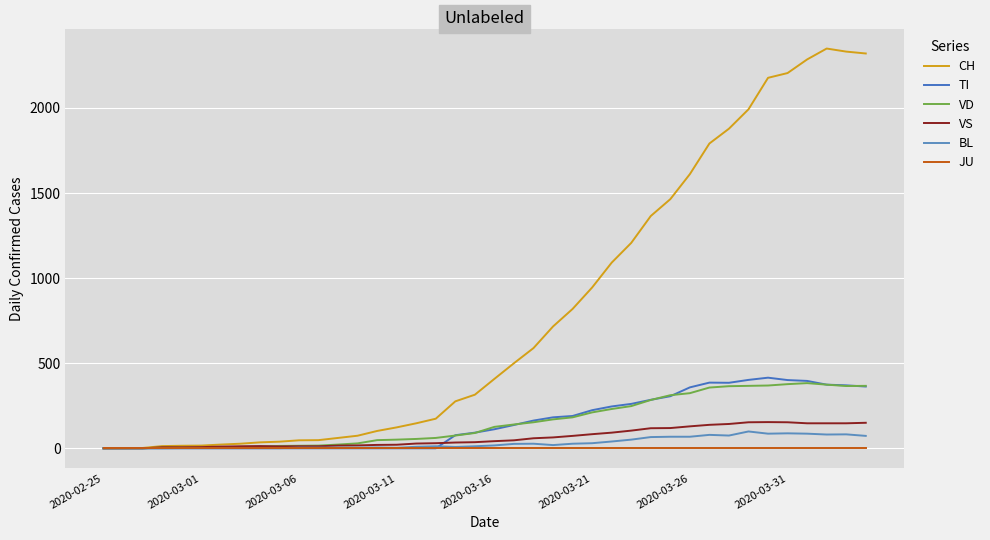

Is this an area chart (filled region under the line)?

No